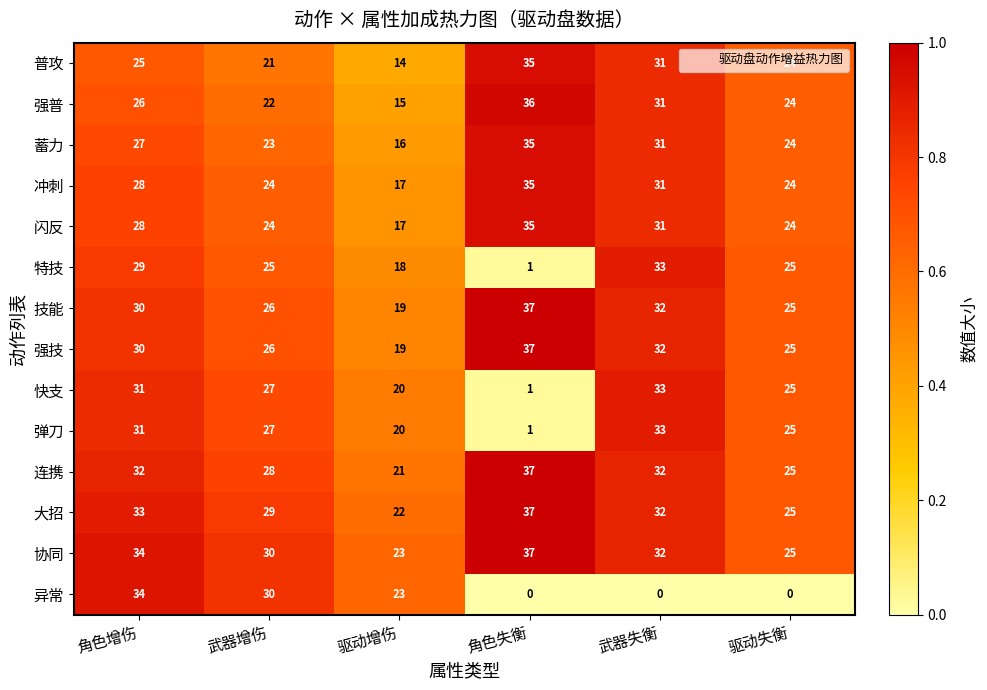

At which label does 弹刀 reach its peak?

武器失衡